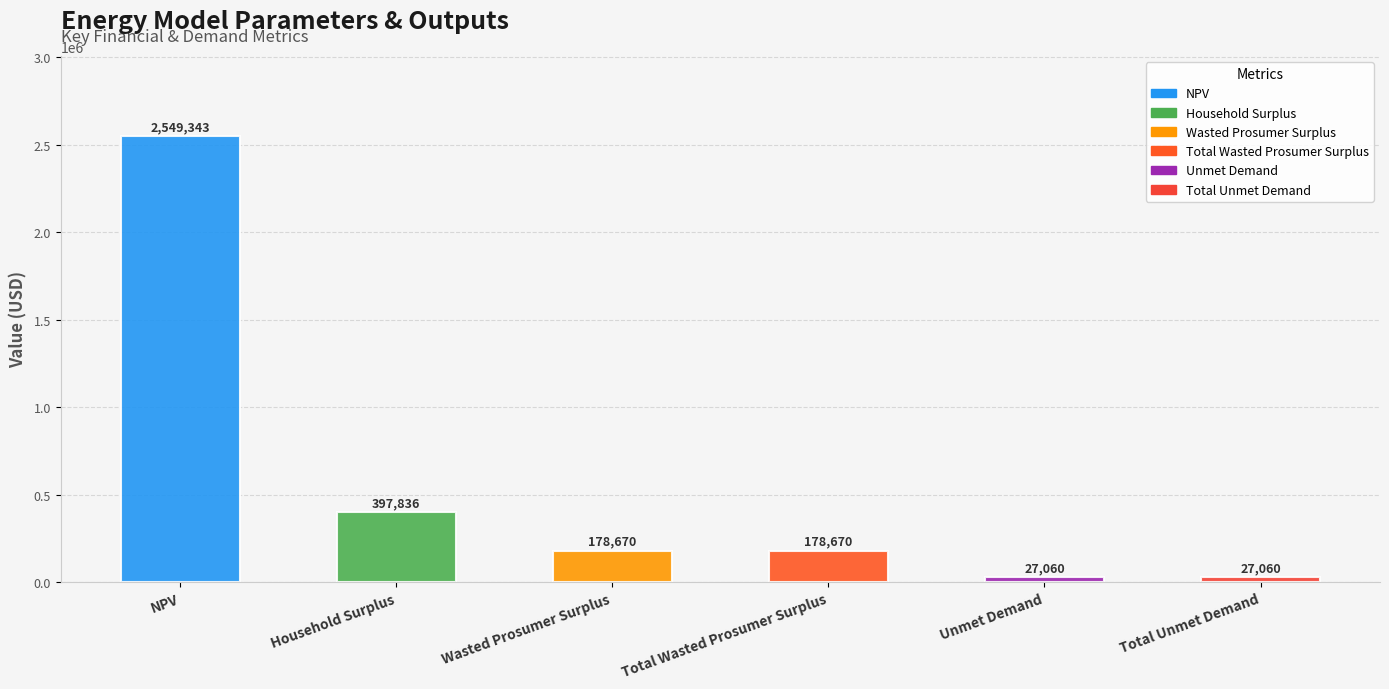

What value does the data have at Total Wasted Prosumer Surplus?

178670.3